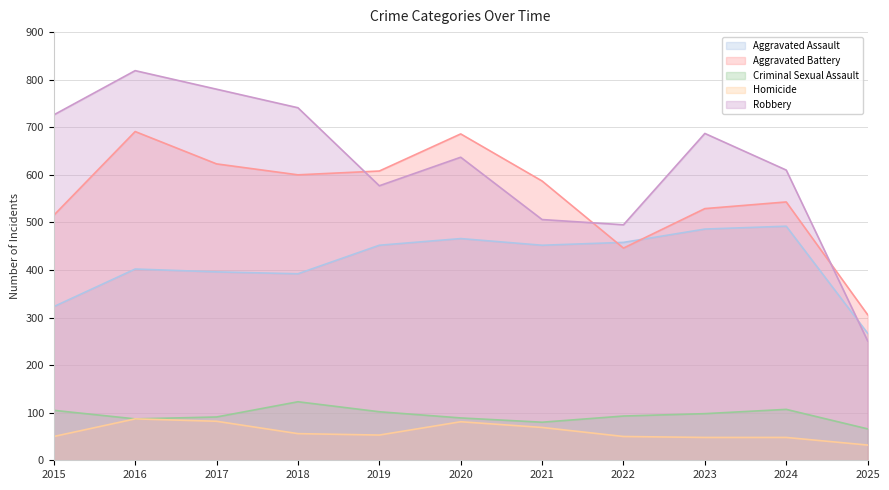

True or false: Robbery and Aggravated Assault cross at least once.

True